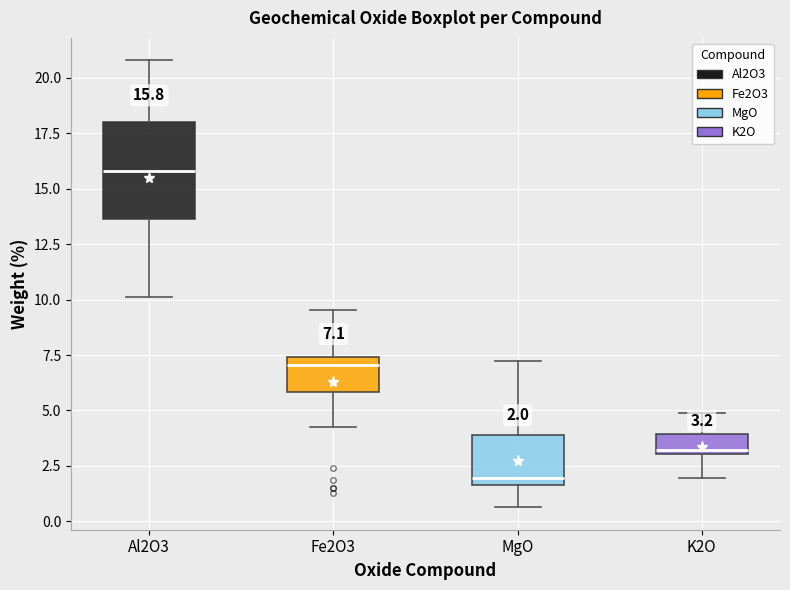

Which box has the highest median line?

Al2O3